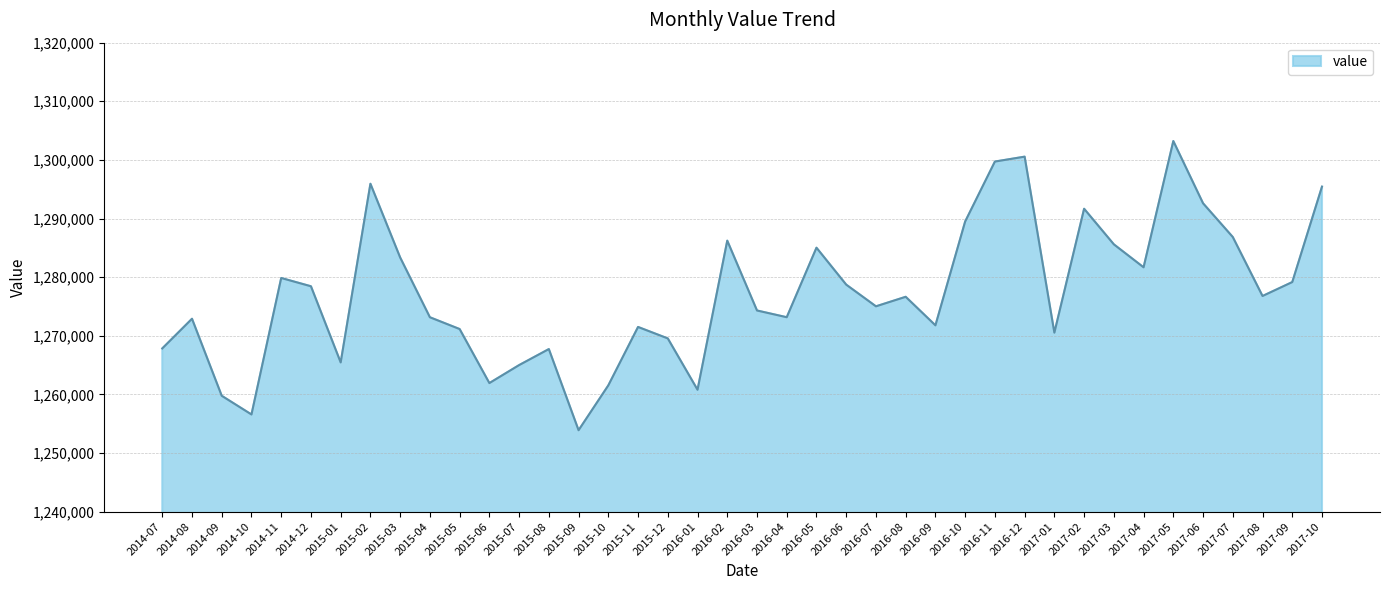

Which has a higher value, 2015-08 or 2015-11?

2015-11